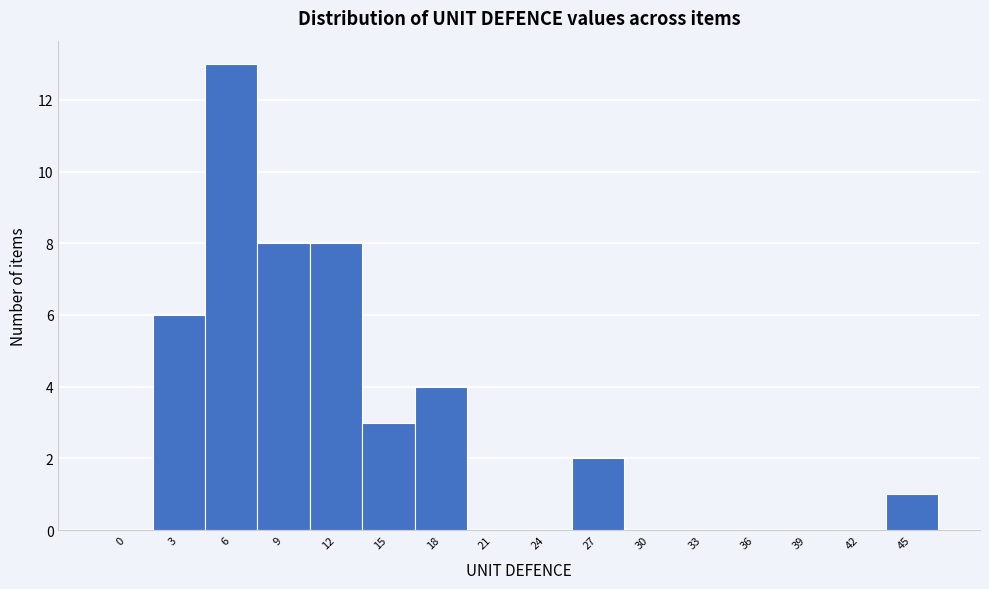

Reading left to right, extract all data points from this chart.

0=0	3=6	6=13	9=8	12=8	15=3	18=4	21=0	24=0	27=2	30=0	33=0	36=0	39=0	42=0	45=1